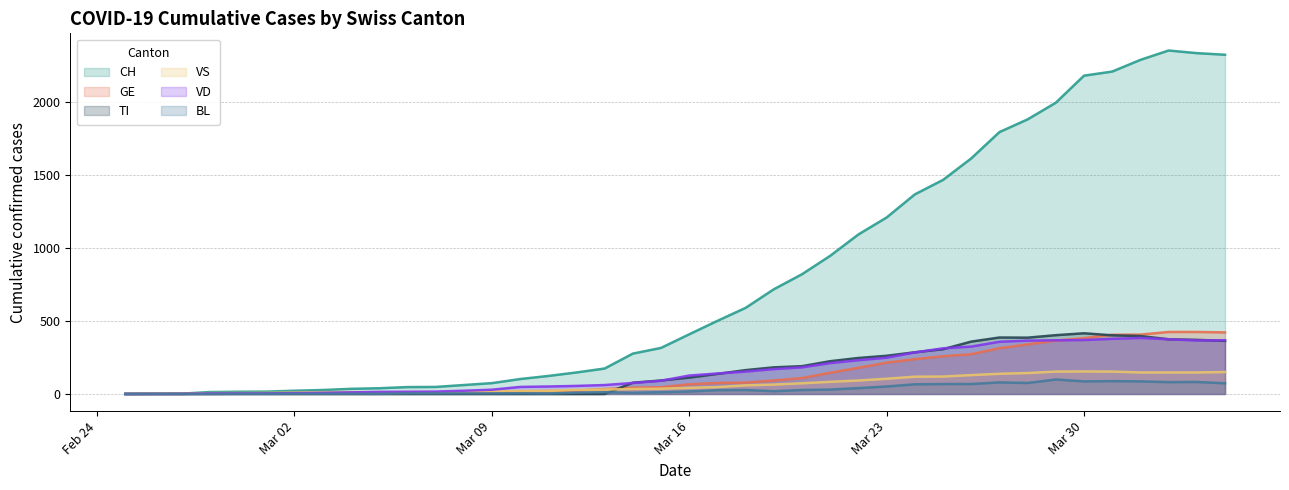

Which series has the largest range (max minus min)?

CH